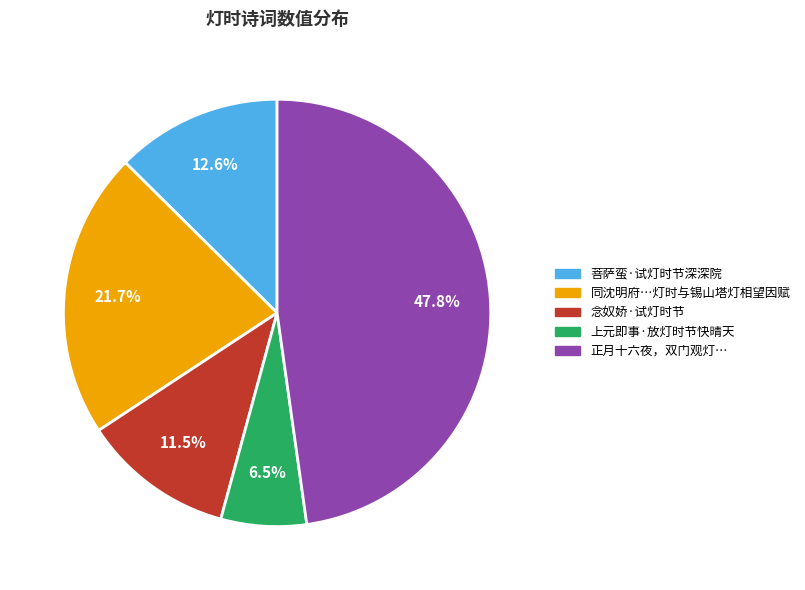

Rank the categories by value from lowest to highest.

上元即事·放灯时节快晴天, 念奴娇·试灯时节, 菩萨蛮·试灯时节深深院, 同沈明府…灯时与锡山塔灯相望因赋, 正月十六夜，双门观灯…